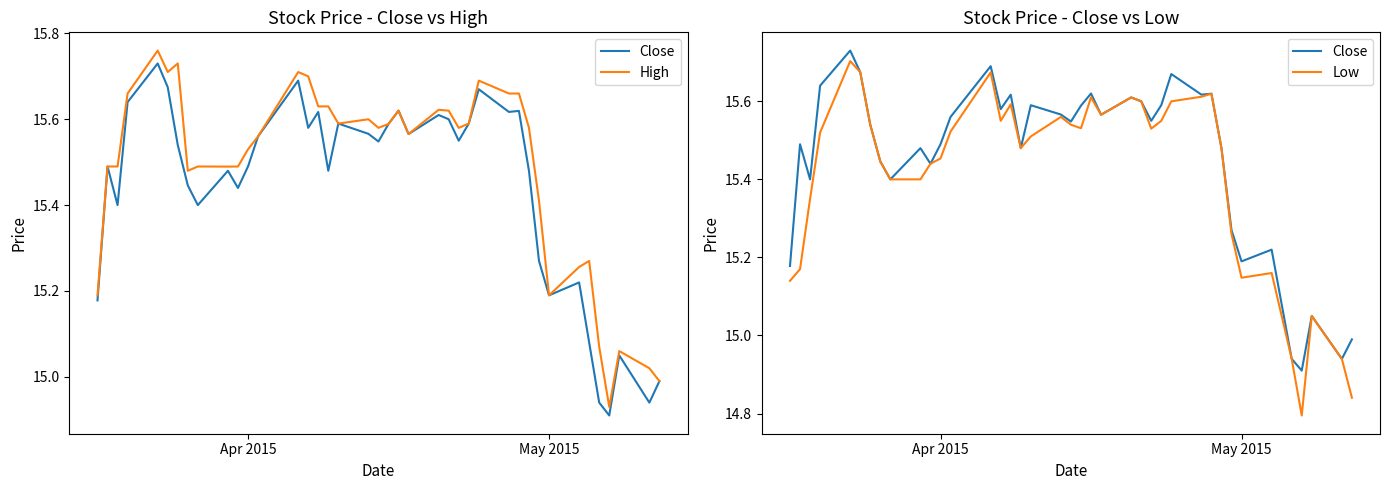

How many lines are shown in the chart?

3